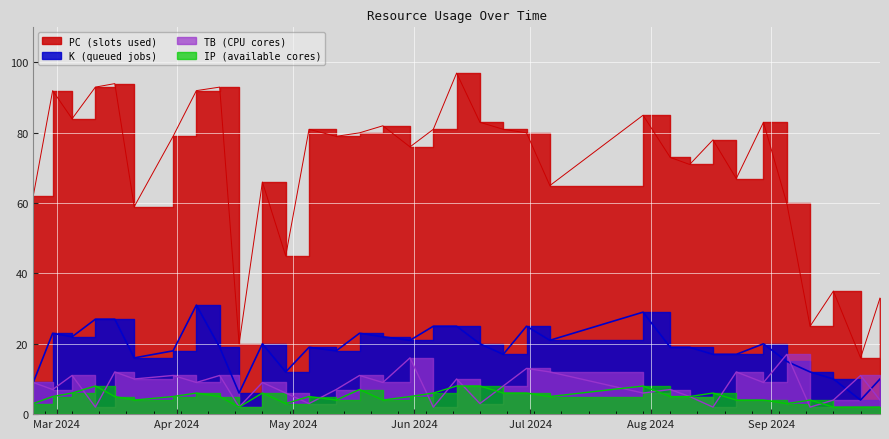

What is the value of the PC point at the 26th from the left?

71